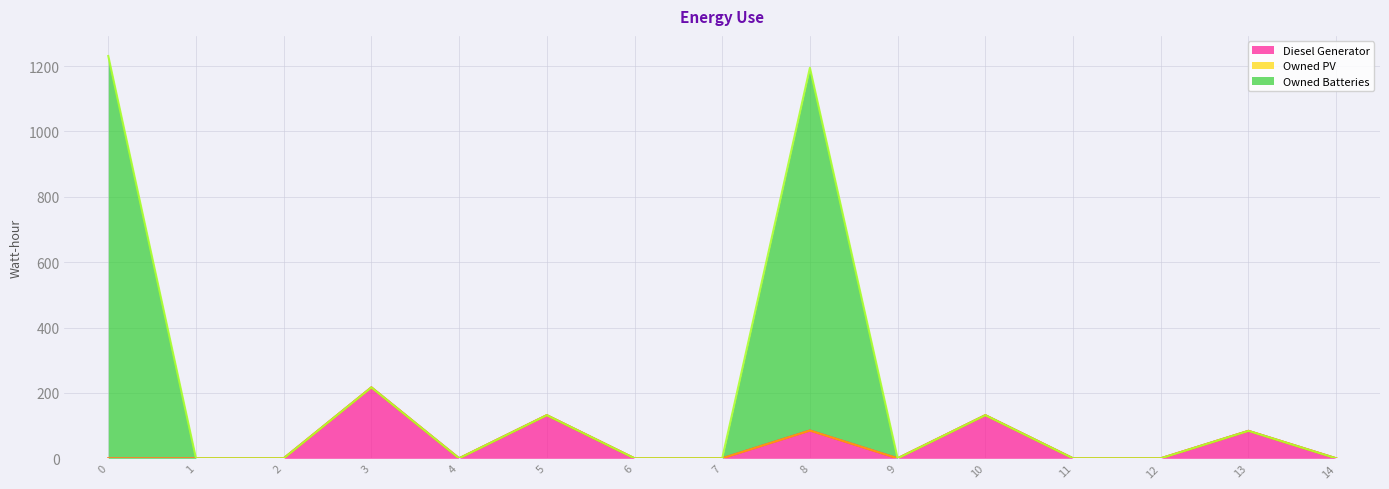

Between 7 and 1, which is larger?

7